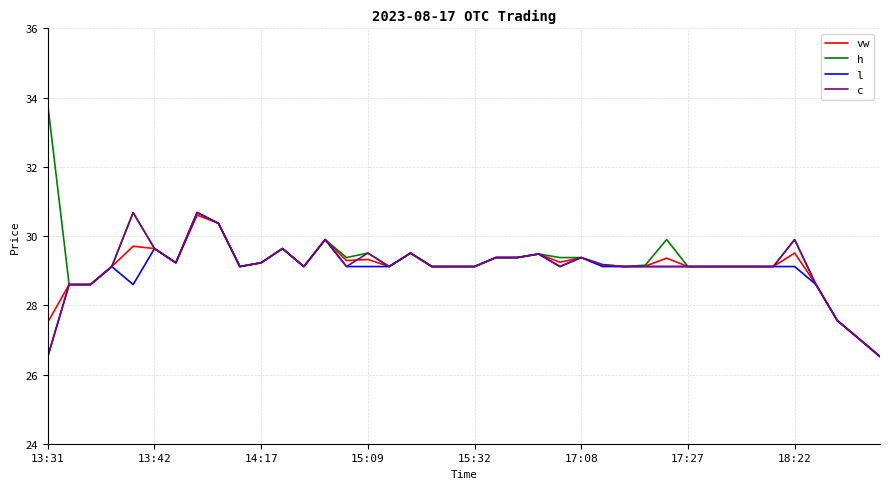

How many values in the h series are below 29?

6